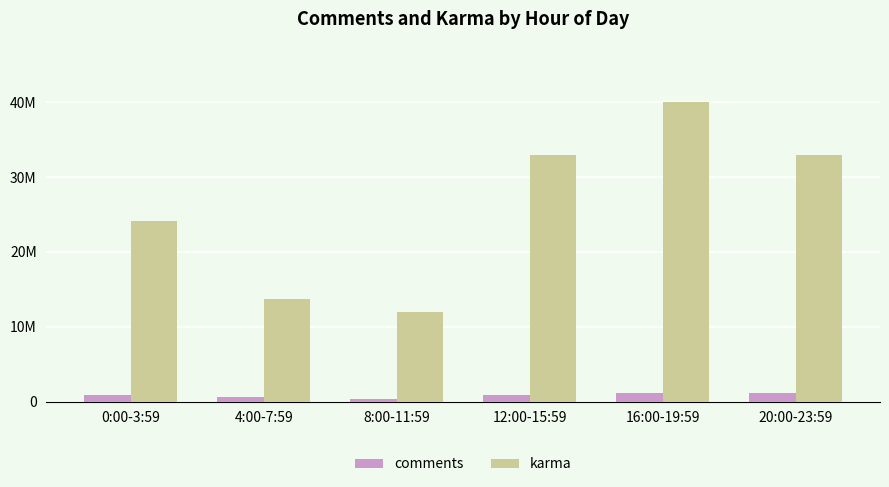

Does the chart contain stacked bars?

No